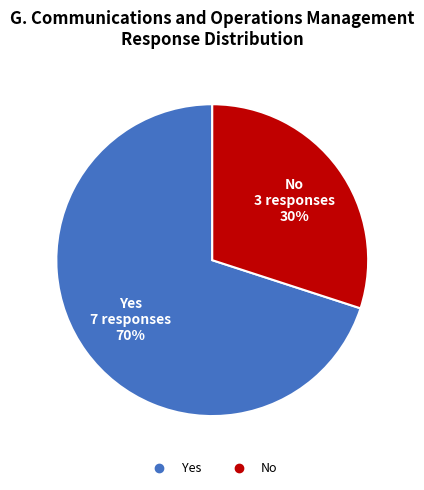

Is there any slice that represents more than half of the pie?

Yes